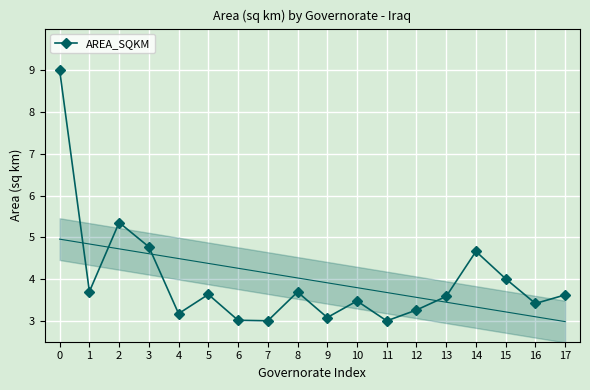

What is the approximate value at 8?

3.7